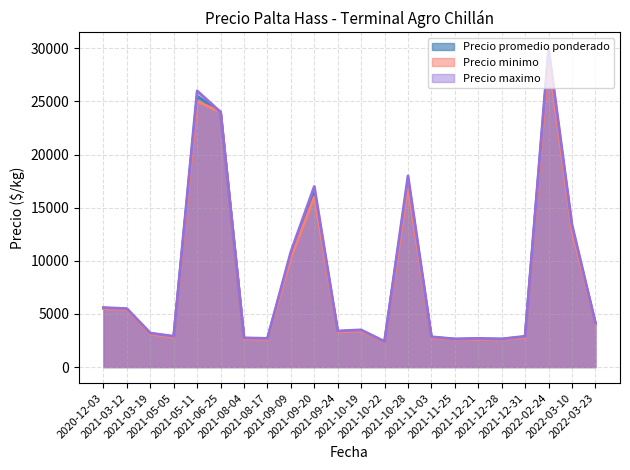

What is the minimum value shown in the chart?

2350